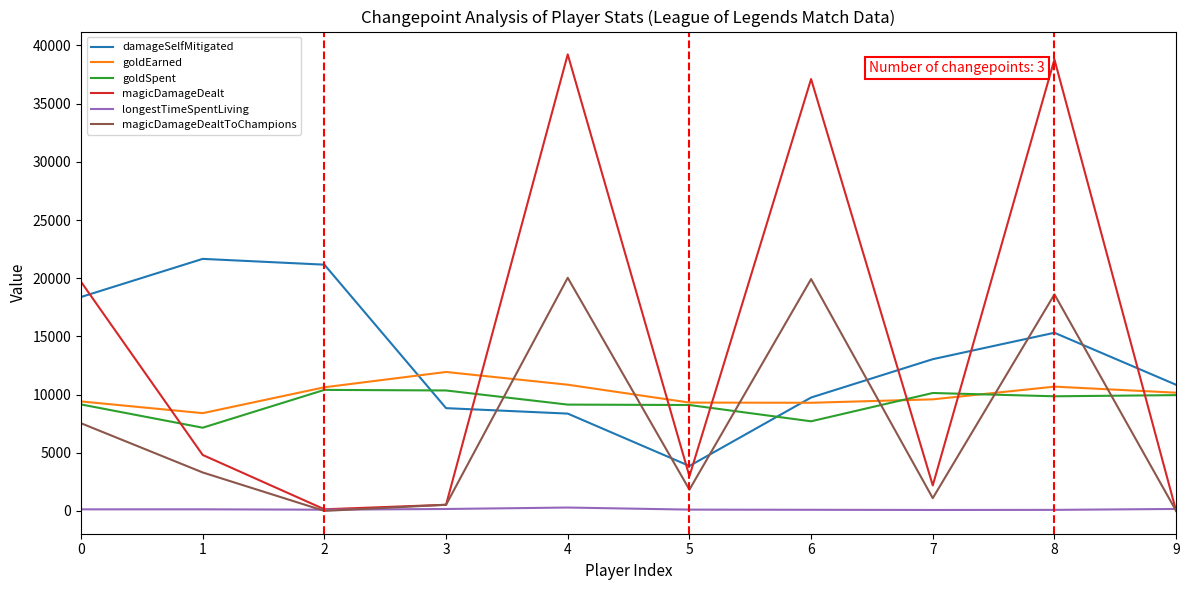

True or false: magicDamageDealtToChampions and damageSelfMitigated cross at least once.

True